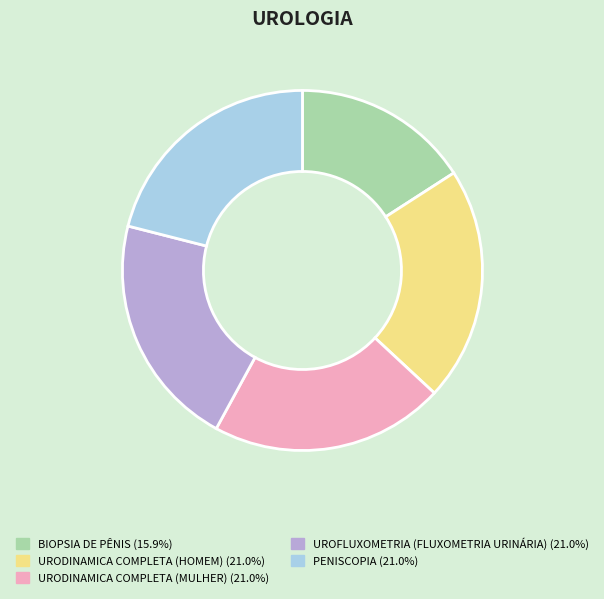

Which category has the smallest portion of the pie?

BIOPSIA DE PÊNIS